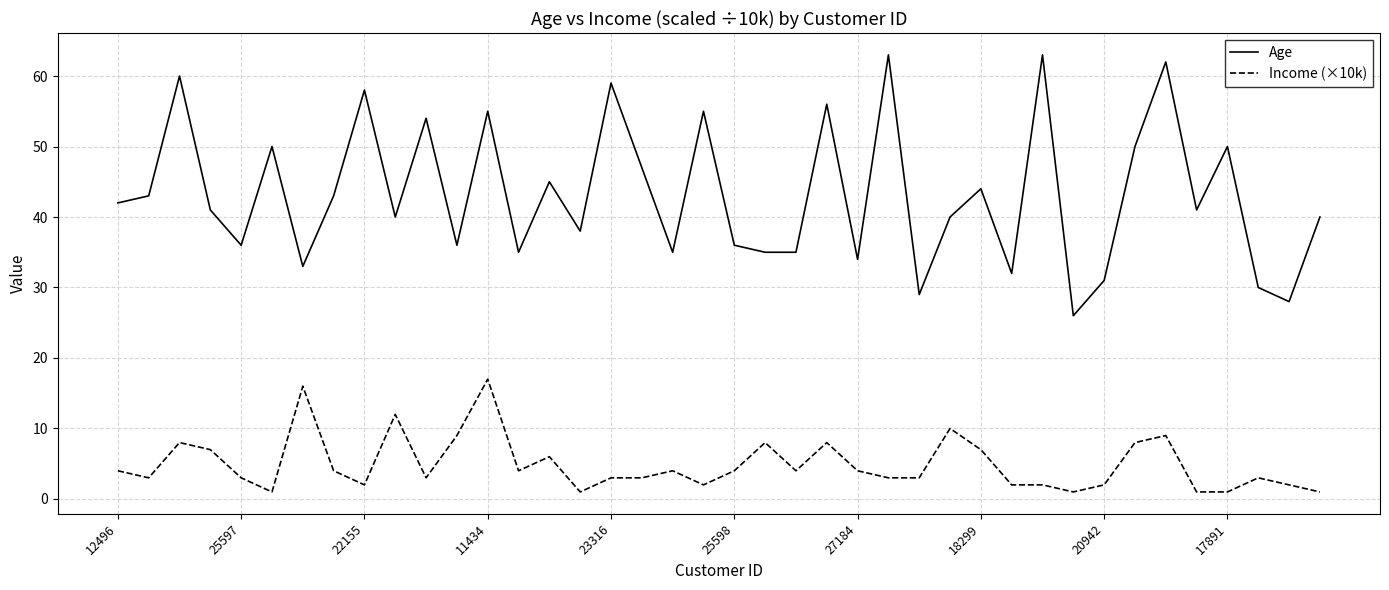

Which series has the widest spread of values?

Age